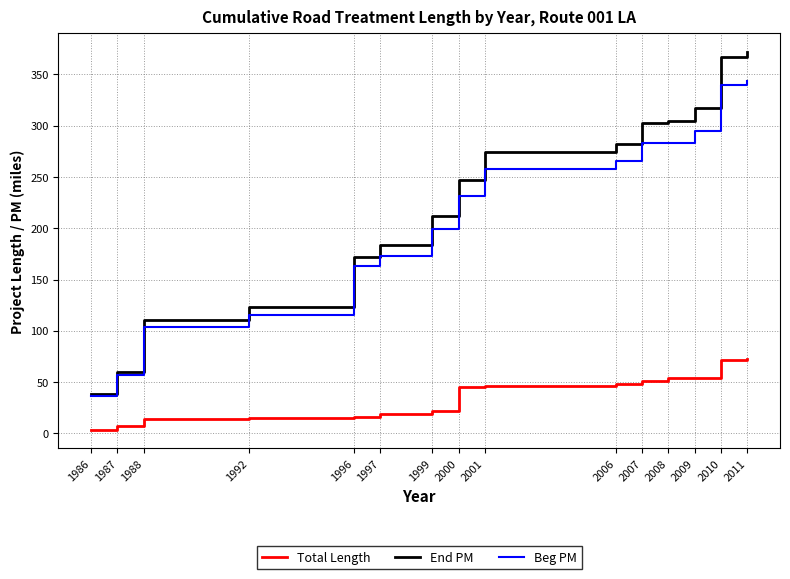

True or false: Total Length and Beg PM cross at least once.

False